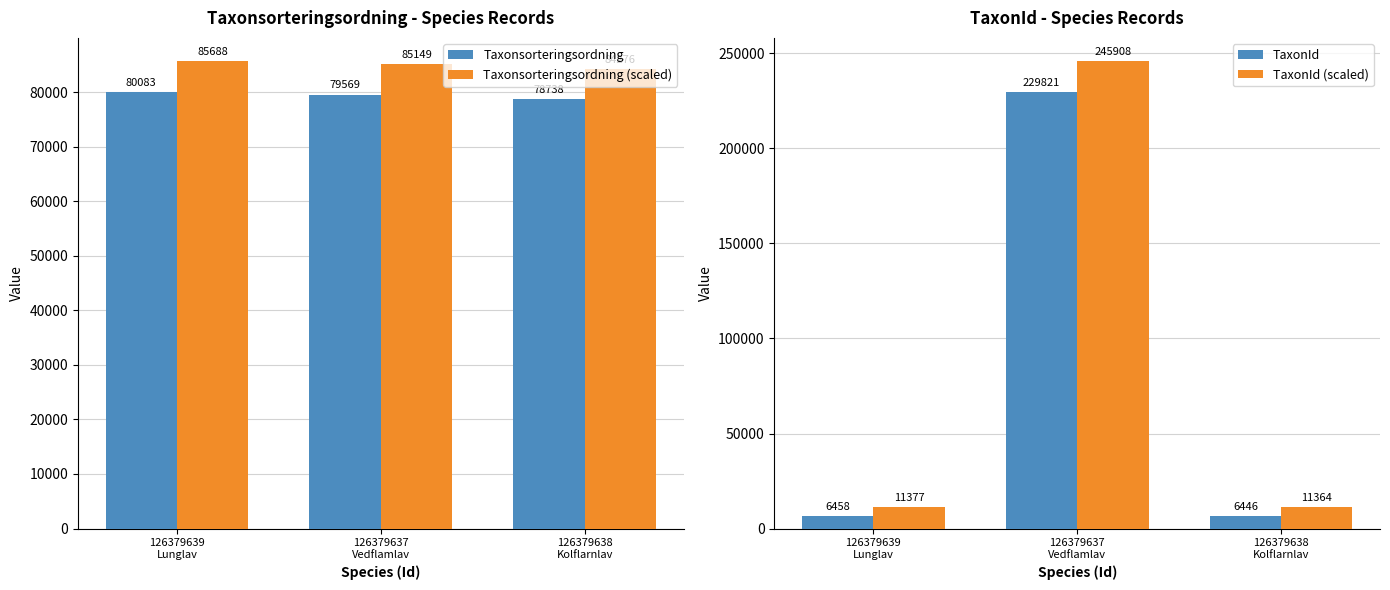

At which label does Taxonsorteringsordning (scaled) reach its minimum?

126379638
Kolflarnlav